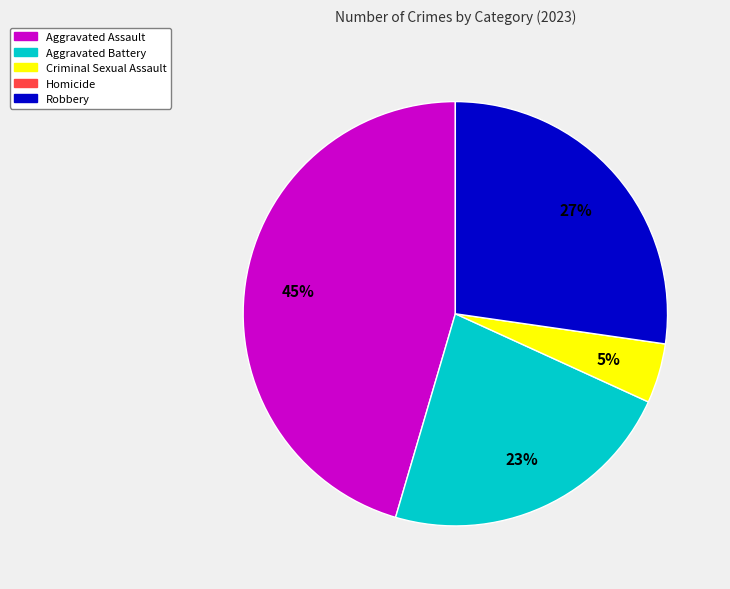

Is there a majority slice in this chart?

No